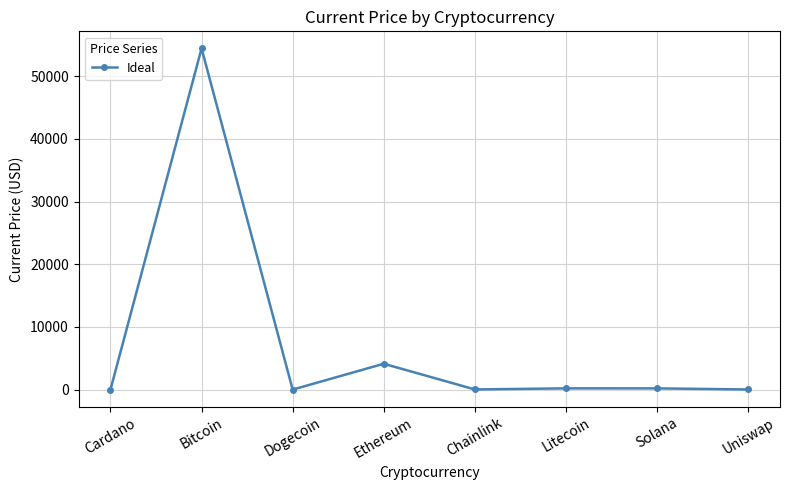

What is the difference between the values at Litecoin and Cardano?

196.9